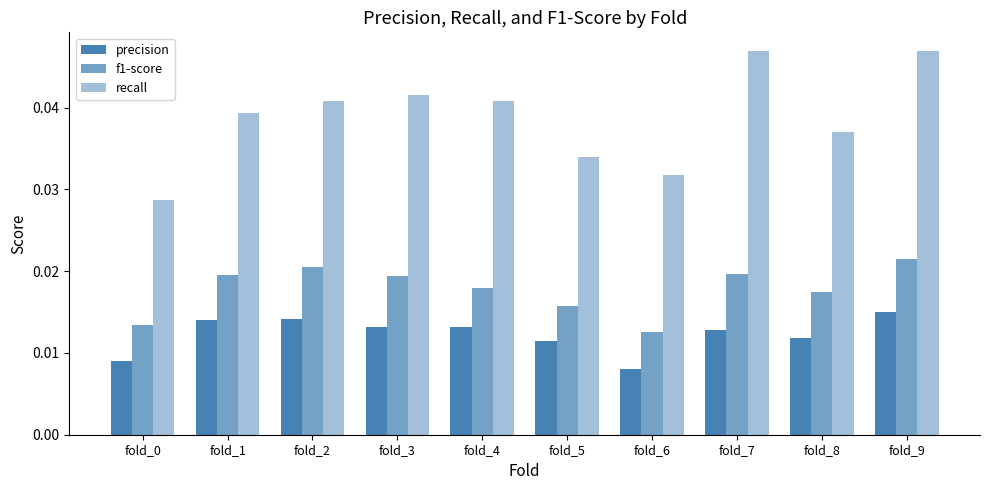

How many bars are there in each group?

3